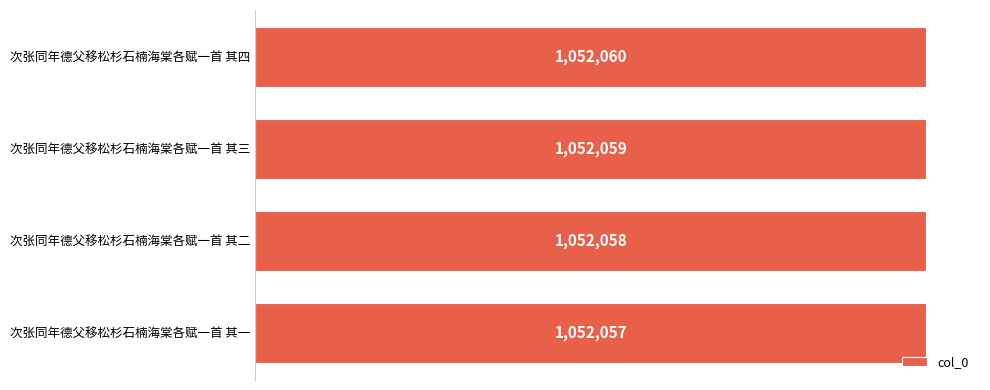

Are the bars horizontal?

Yes